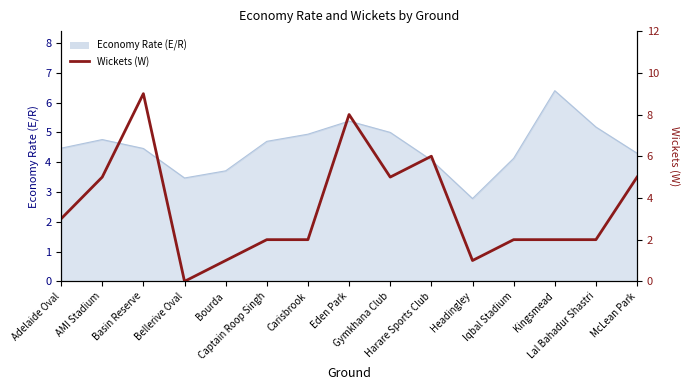

Rank the categories by value from highest to lowest.

Basin Reserve, Eden Park, Harare Sports Club, AMI Stadium, Gymkhana Club, McLean Park, Adelaide Oval, Captain Roop Singh, Carisbrook, Iqbal Stadium, Kingsmead, Lal Bahadur Shastri, Bourda, Headingley, Bellerive Oval